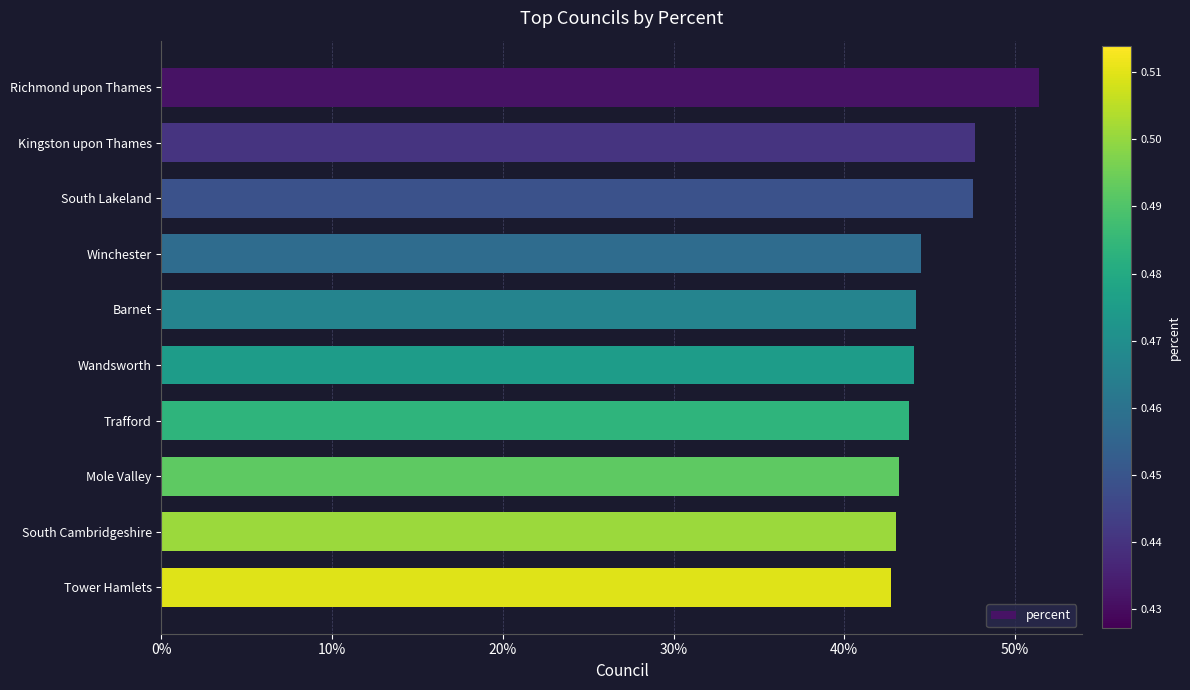

Are the bars horizontal?

Yes